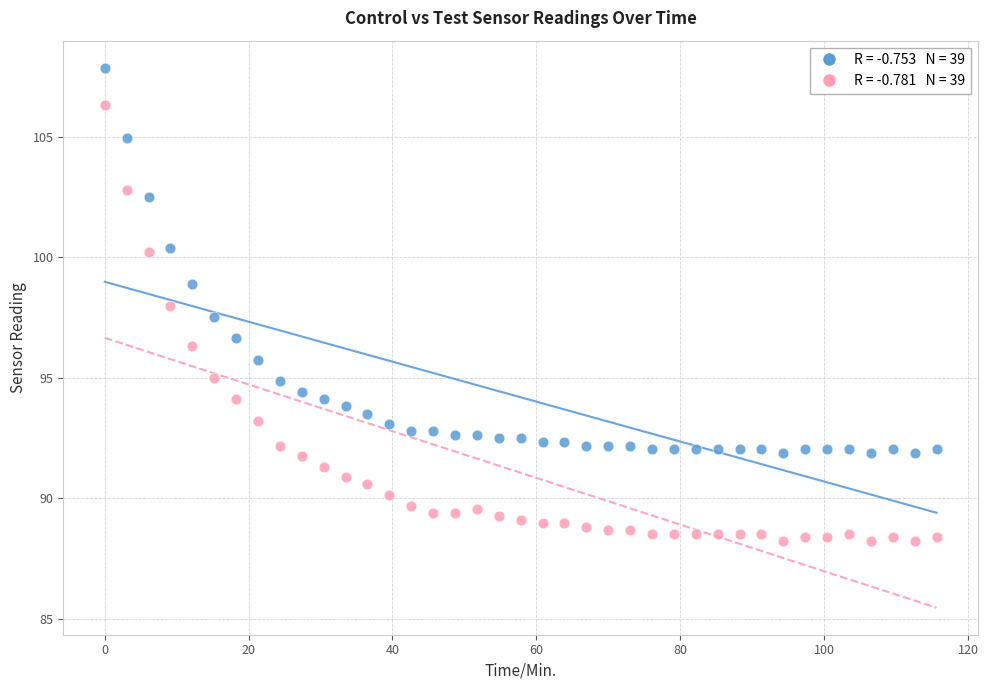

Across all data points, what is the range of X values (max minus min)?

115.6